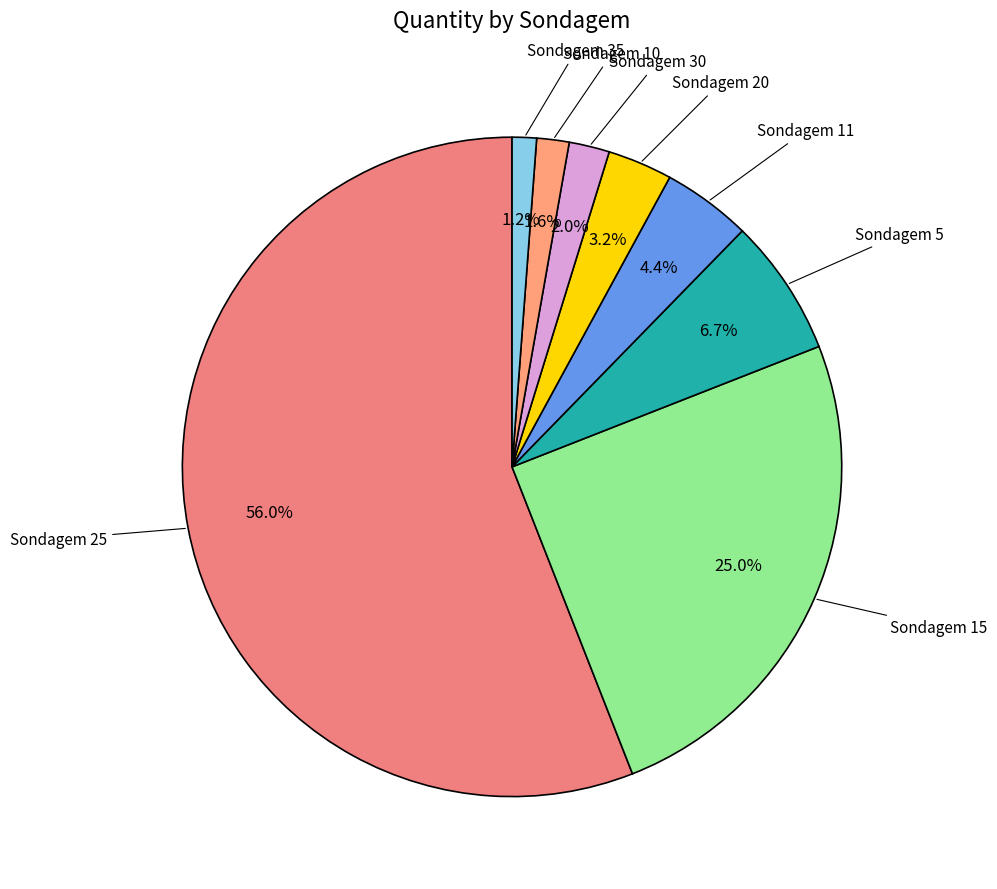

Count the number of slices in the pie.

8